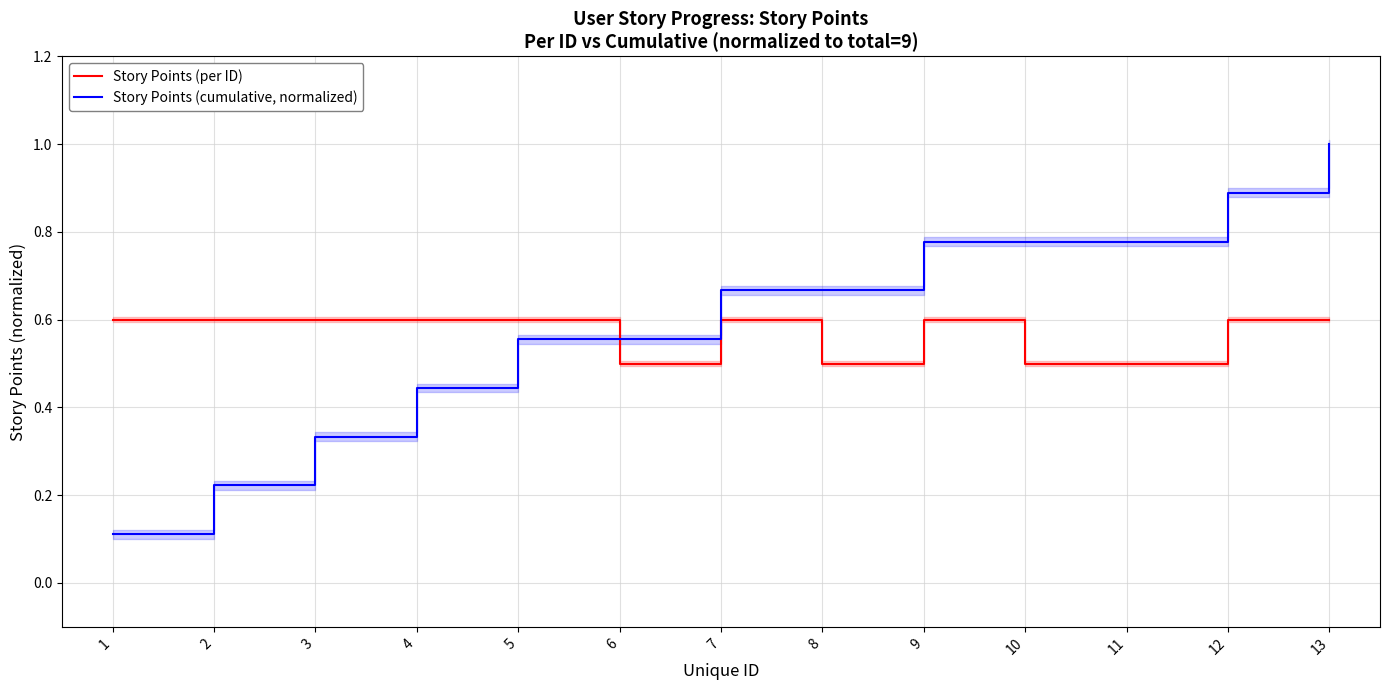

The Story Points (cumulative, normalized) series shows 0.1 at 1. True or false?

False